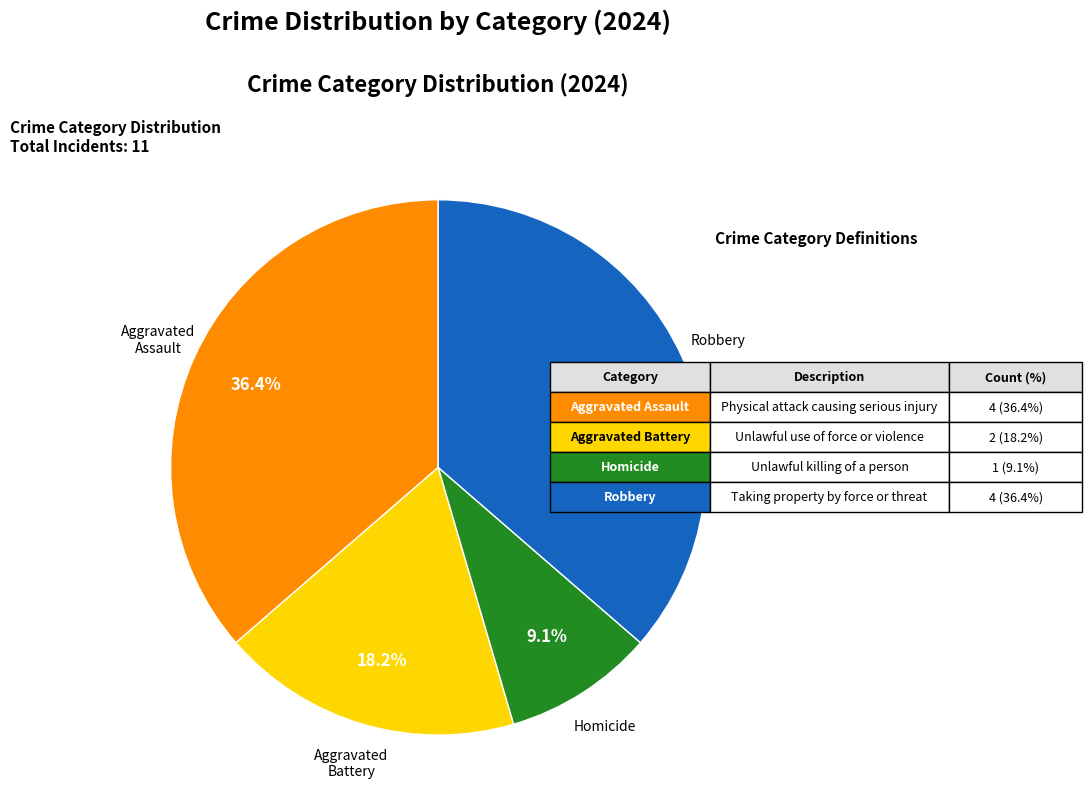

How many slices are in this pie chart?

4